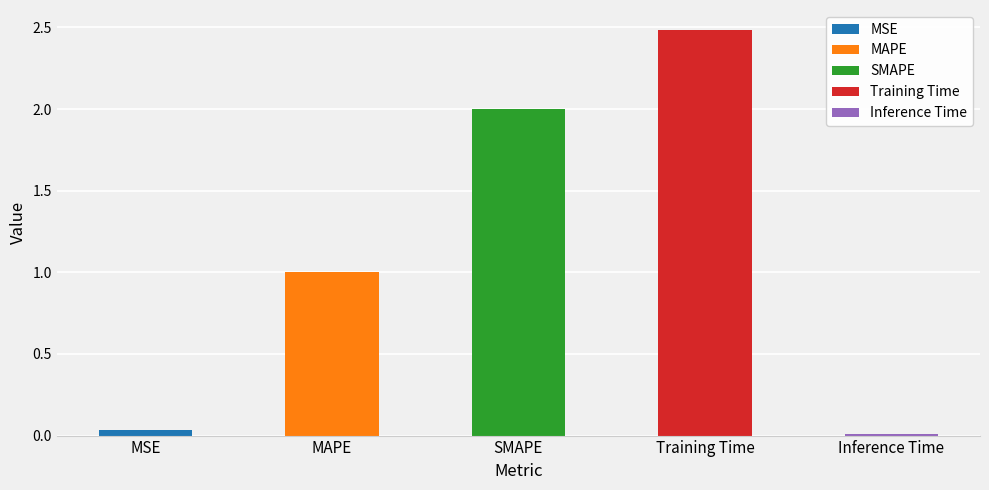

What is the change in value from MSE to MAPE?

+1.0